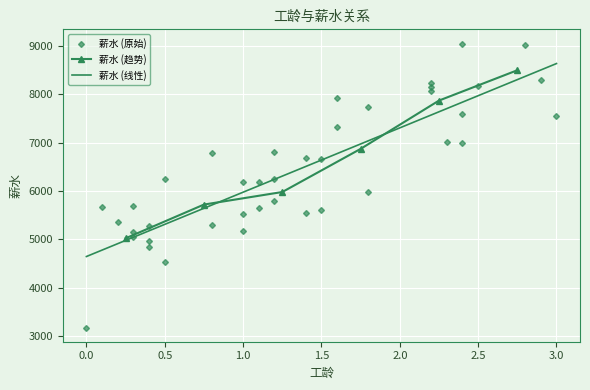

How many data points in 薪水 (趋势) are less than 6870?

3